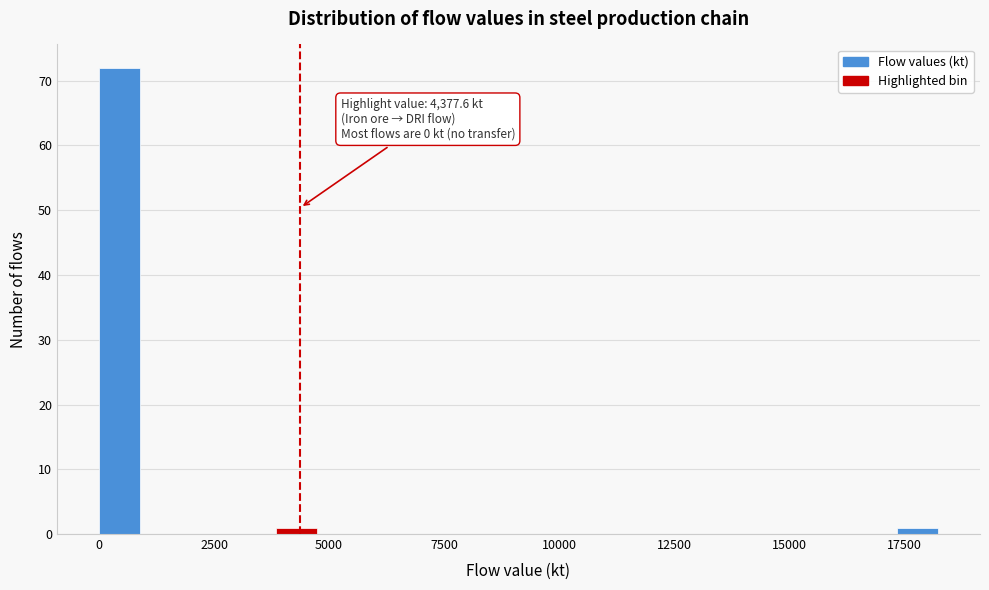

Read against the x-axis, roughly where is the centre of the tallest bar?

500